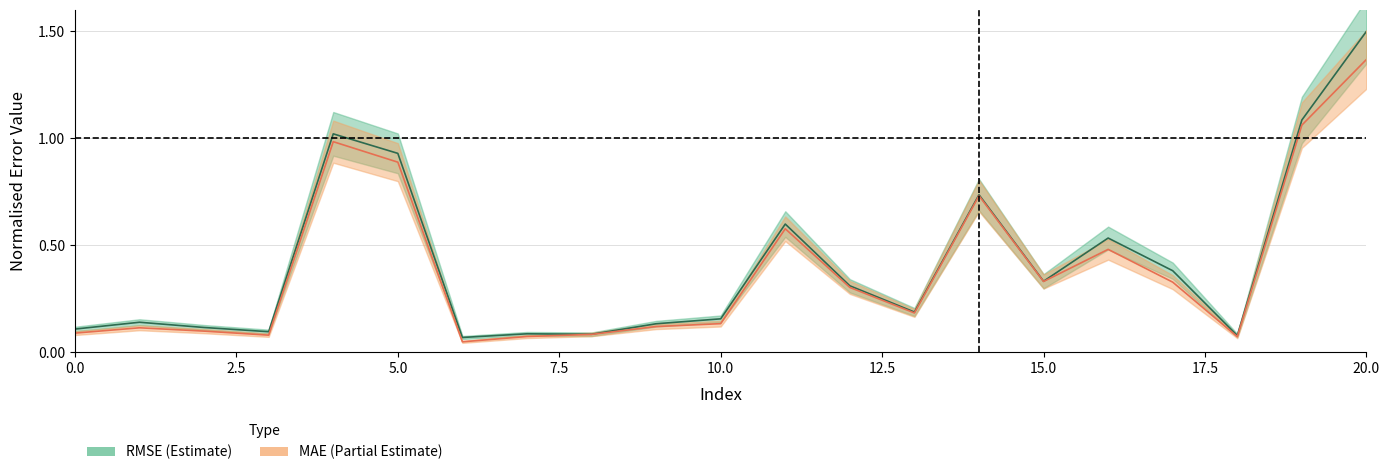

Reading right to left, transcribe all the data shown in this chart.

RMSE: 1.5	1.1	0.1	0.4	0.5	0.3	0.7	0.2	0.3	0.6	0.2	0.1	0.1	0.1	0.1	0.9	1.0	0.1	0.1	0.1	0.1
MAE: 1.4	1.1	0.1	0.3	0.5	0.3	0.7	0.2	0.3	0.6	0.1	0.1	0.1	0.1	0.0	0.9	1.0	0.1	0.1	0.1	0.1